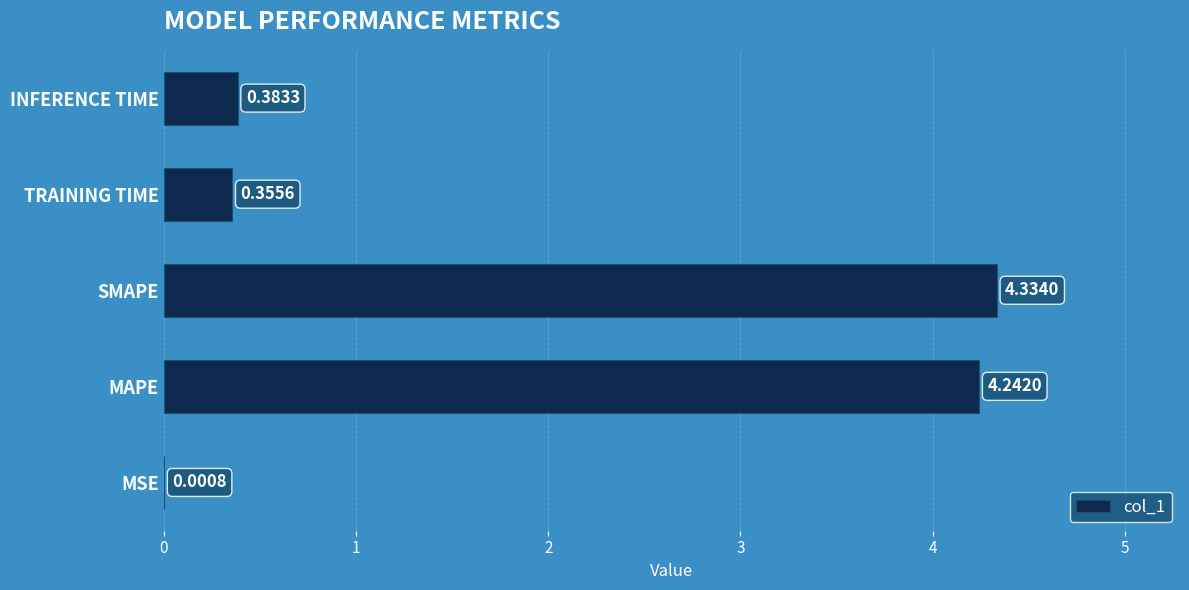

What is the change in value from MAPE to SMAPE?

+0.1